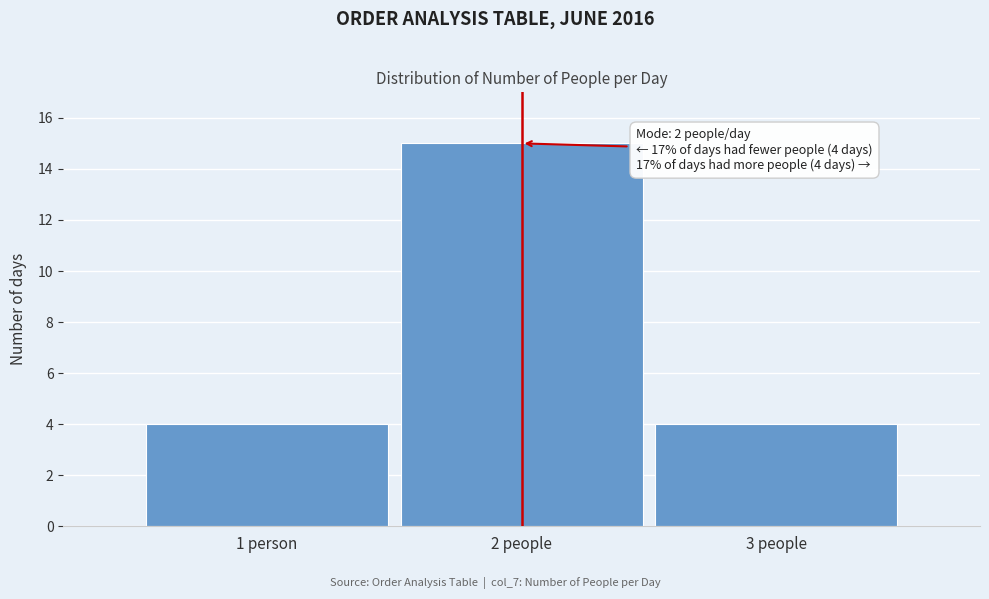

Reading left to right, transcribe all the data shown in this chart.

4	15	4